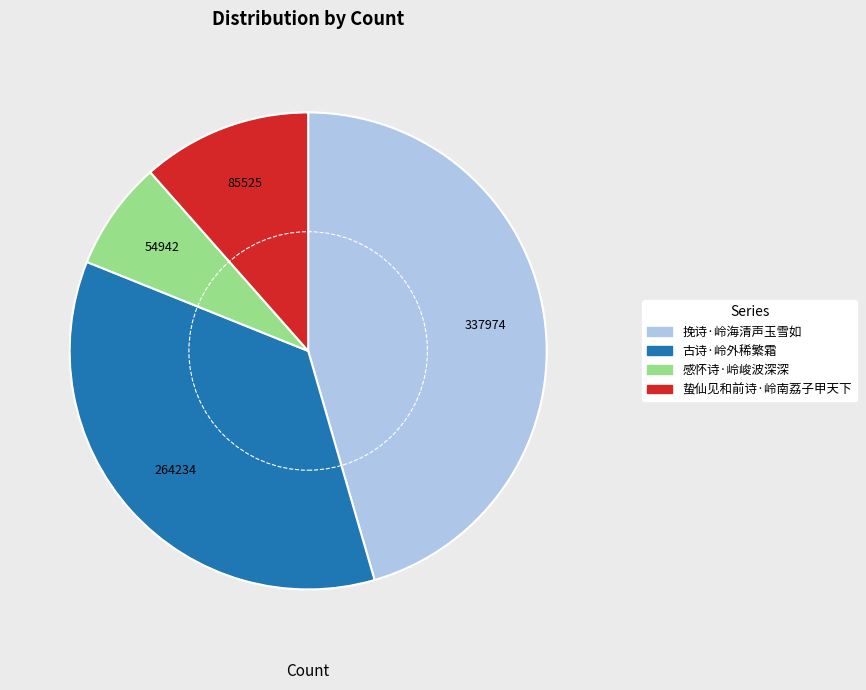

Is there a majority slice in this chart?

No